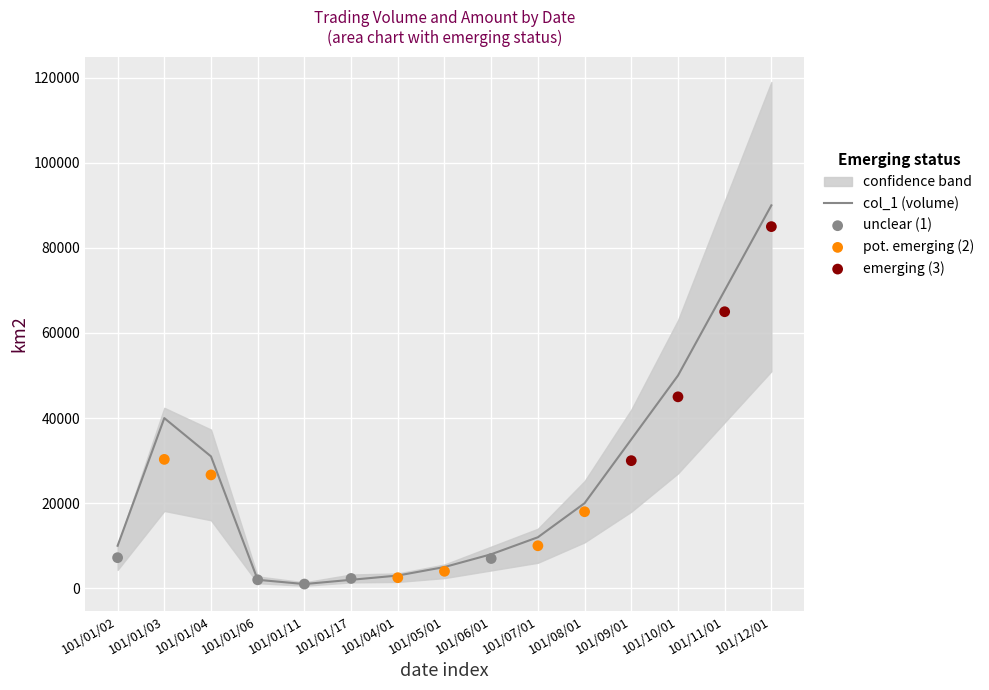

Between 101/01/03 and 101/01/06, which is larger?

101/01/03